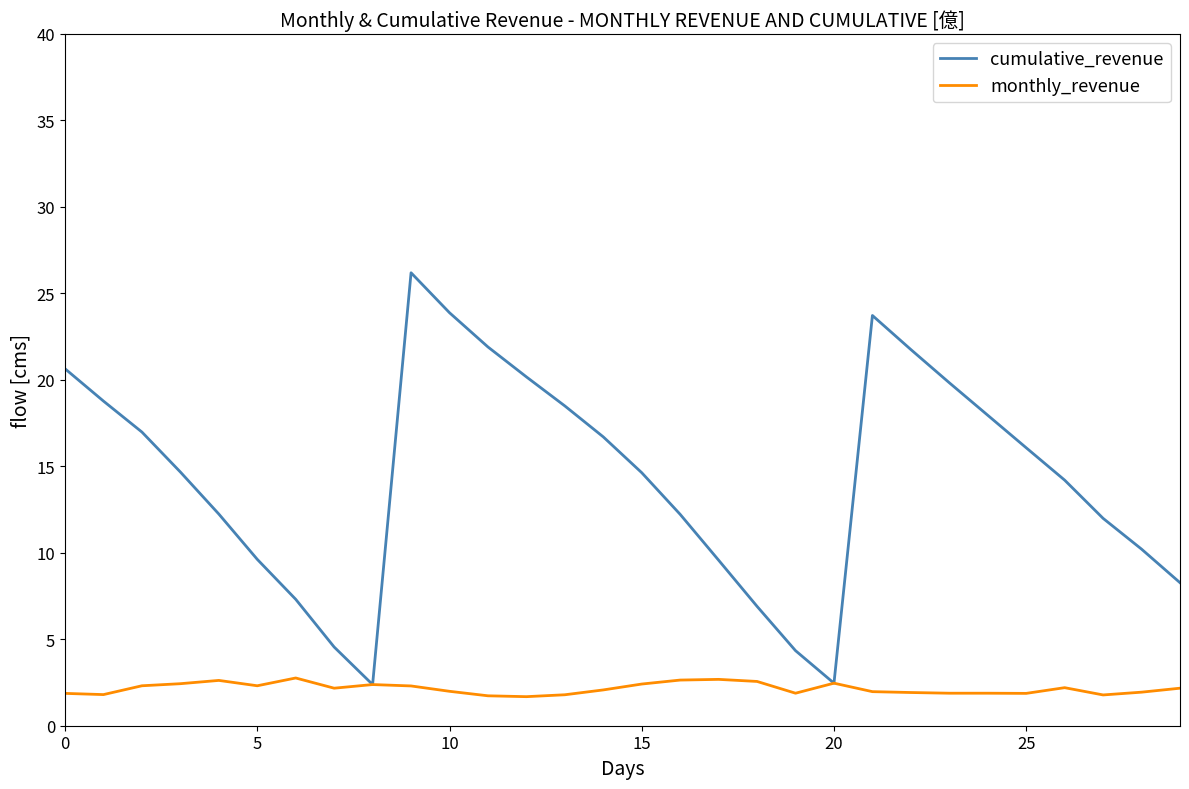

What are all the series names shown in the legend?

cumulative_revenue, monthly_revenue